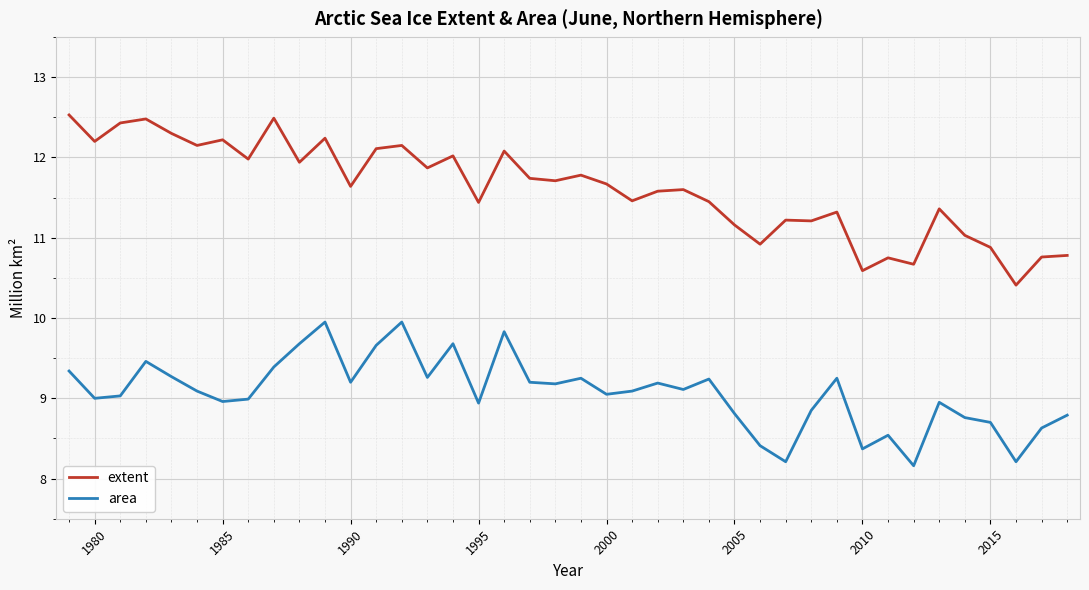

True or false: area and extent cross at least once.

False